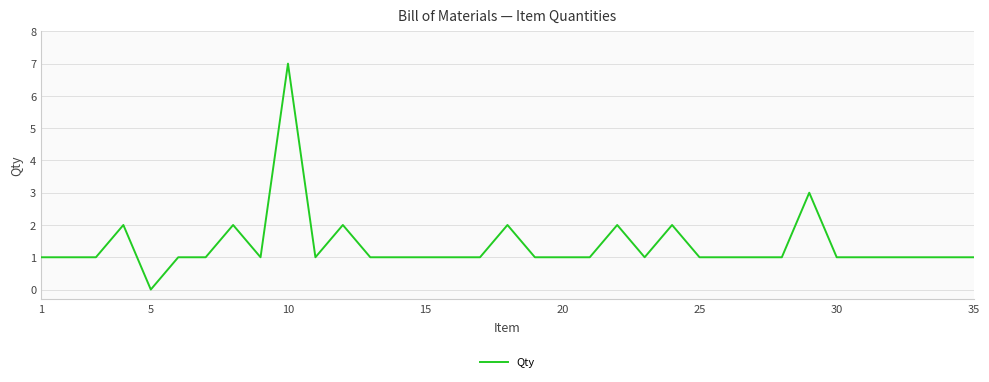

How many values are between 1 and 2?

32